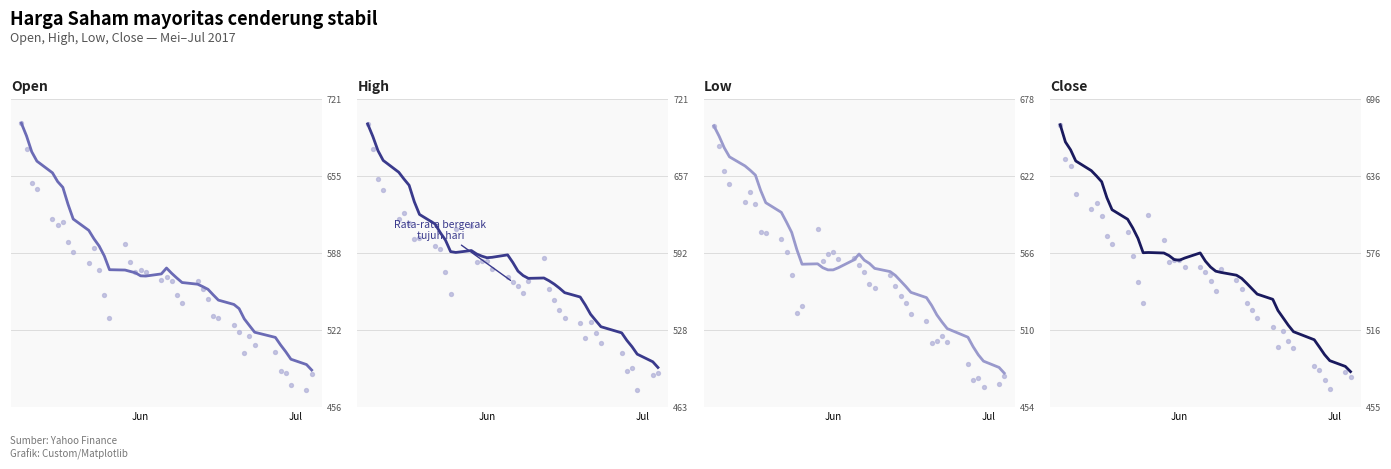

What are all the series names shown in the legend?

Open, High, Low, Close